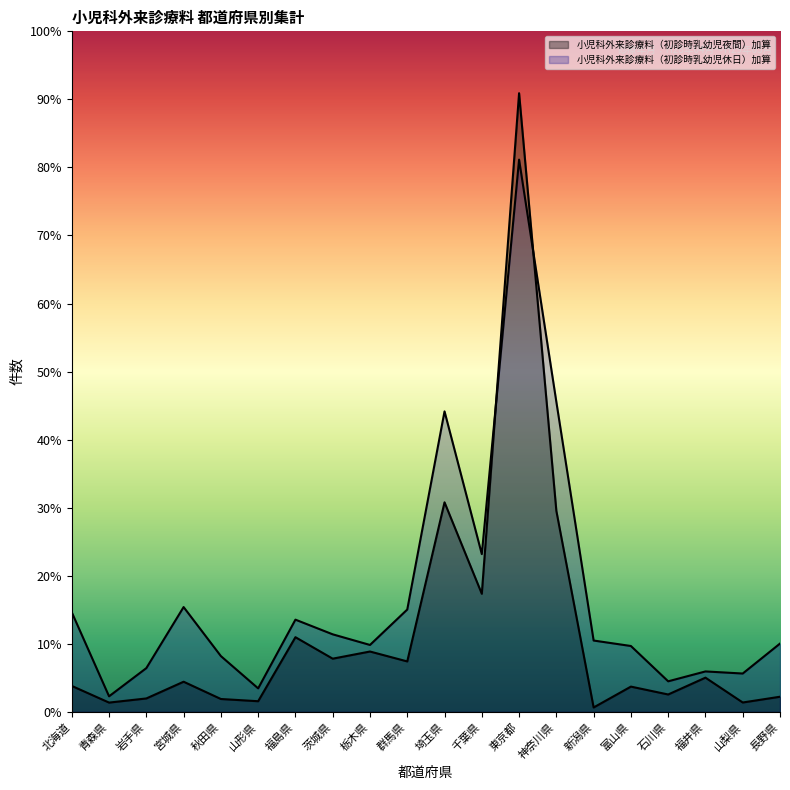

How many interior local valleys does the 小児科外来診療料（初診時乳幼児休日）加算 series have?

6